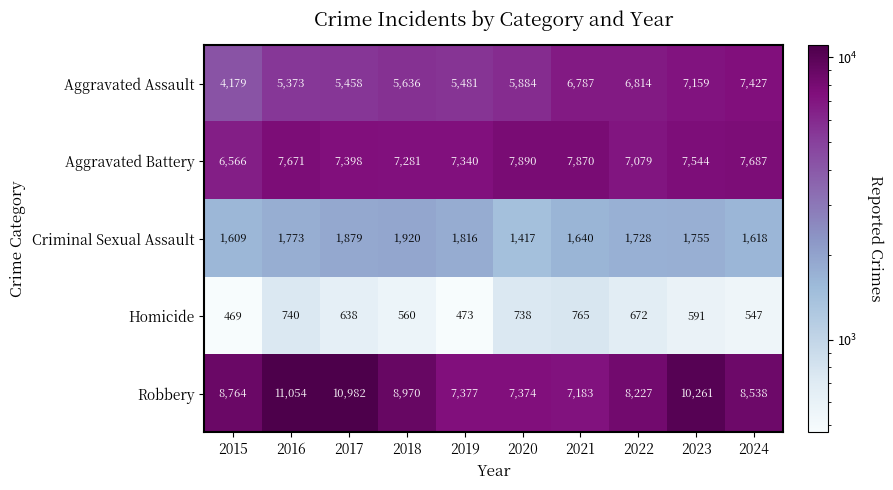

The value of Robbery at 2017 is 5878. True or false?

False